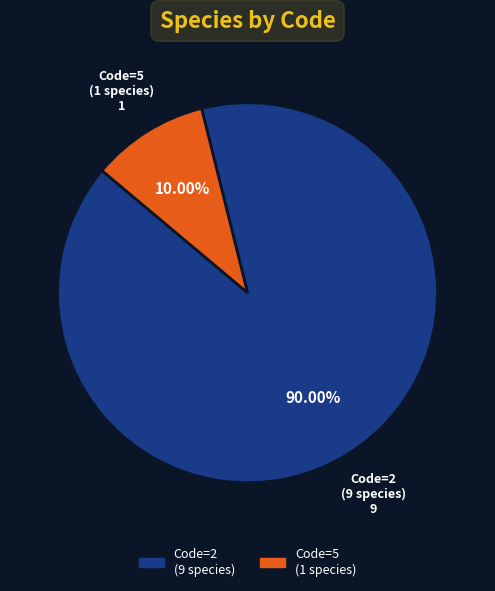

Is there a majority slice in this chart?

Yes